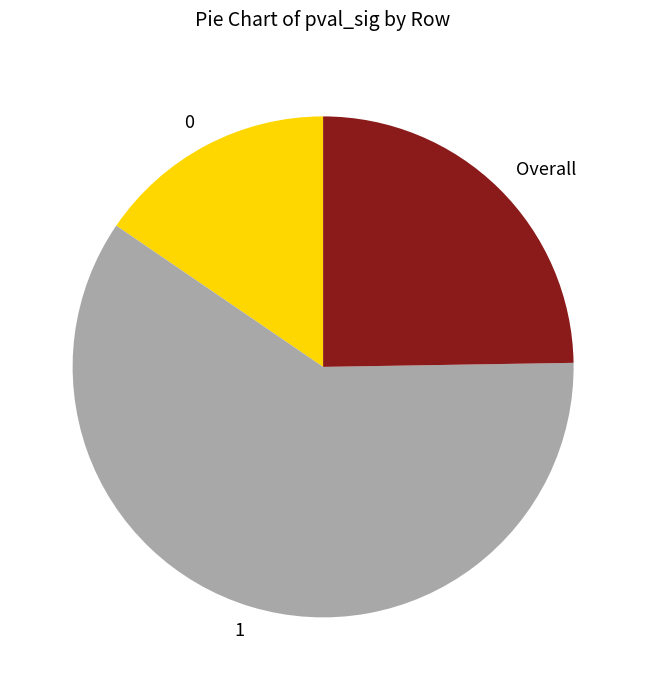

Rank the categories by value from highest to lowest.

1, Overall, 0